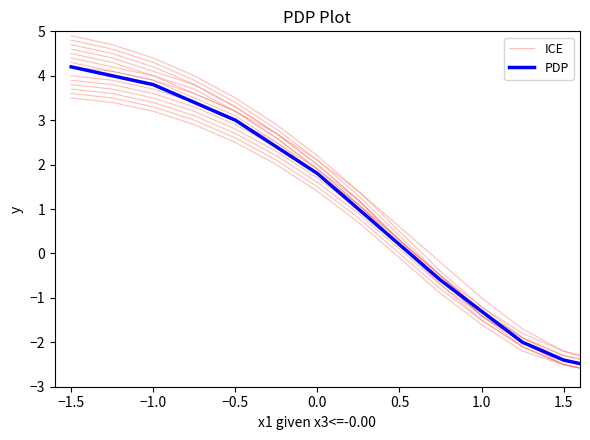

True or false: ICE and PDP cross at least once.

False